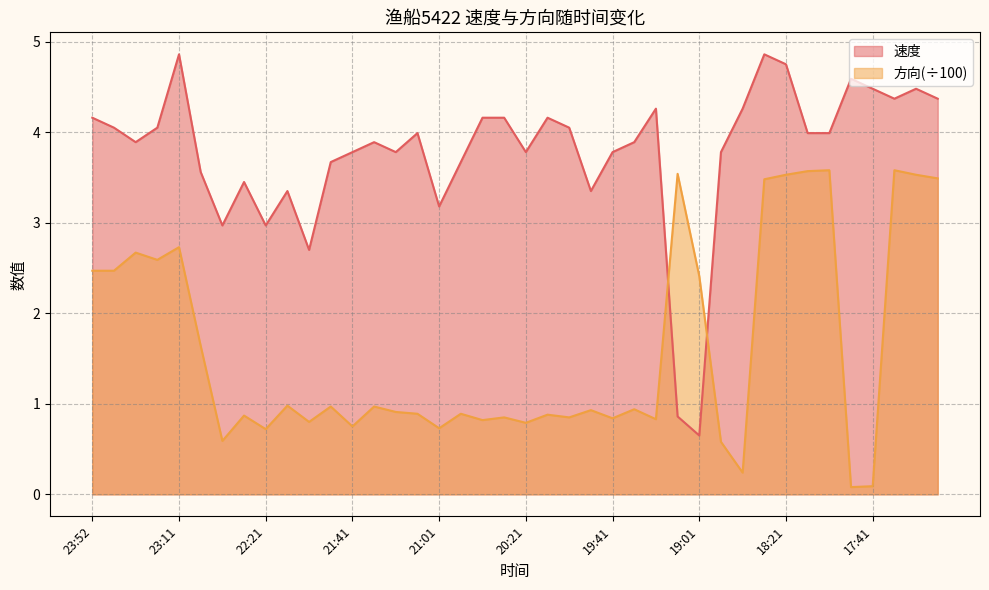

Which has a higher value, 17:11 or 22:51?

17:11